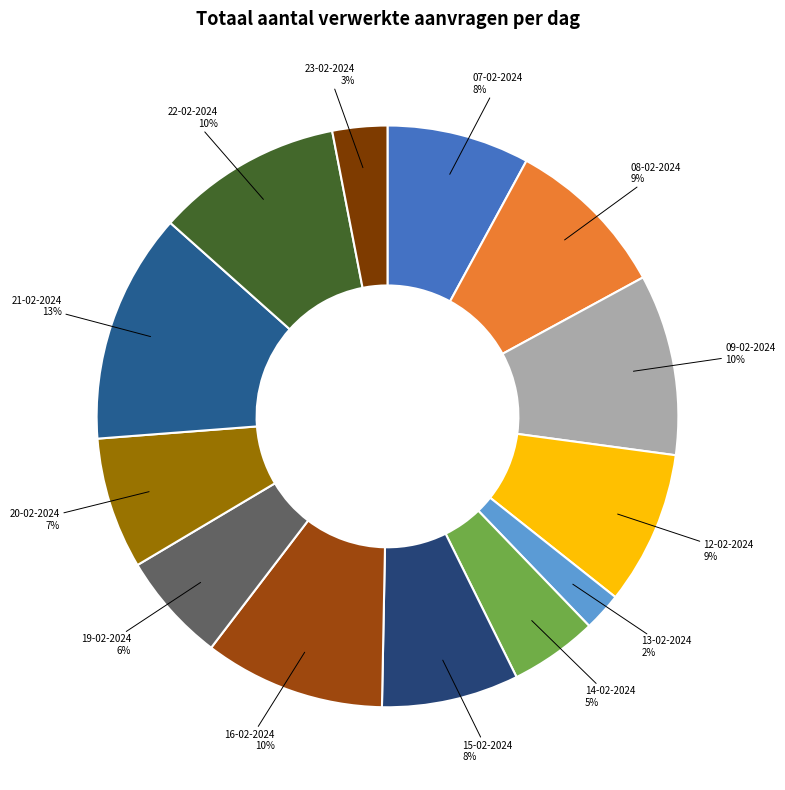

How many slices are in this pie chart?

13